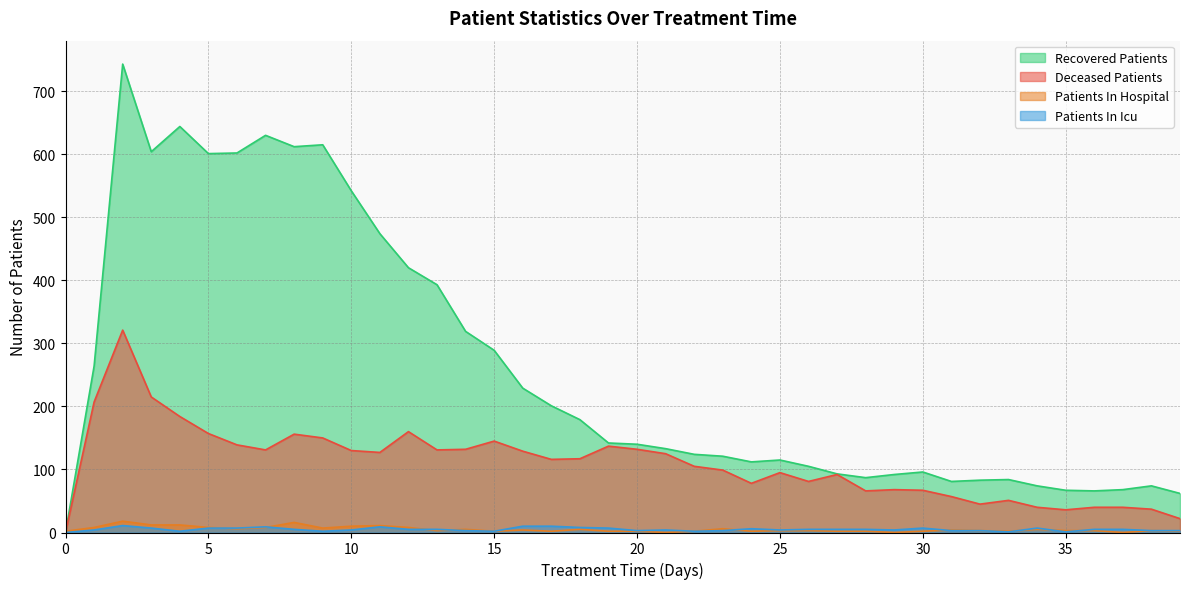

True or false: recovered_patients has more than 1 interior local peaks.

True